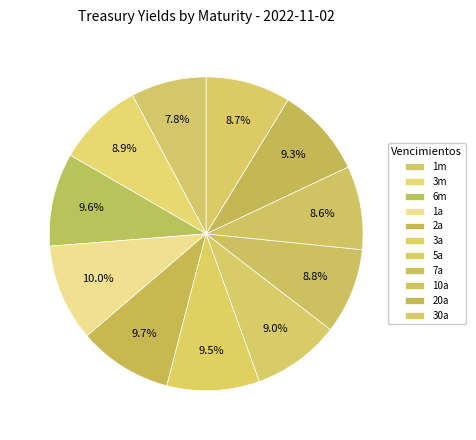

Which slice is the largest?

1a